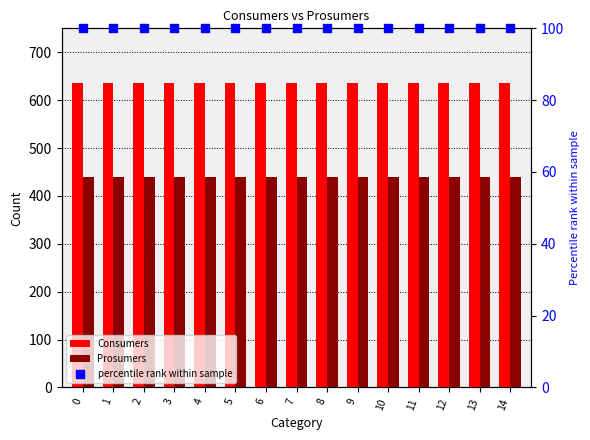

Is the value of Consumers at 14 greater than the value of percentile rank within sample at 6?

Yes